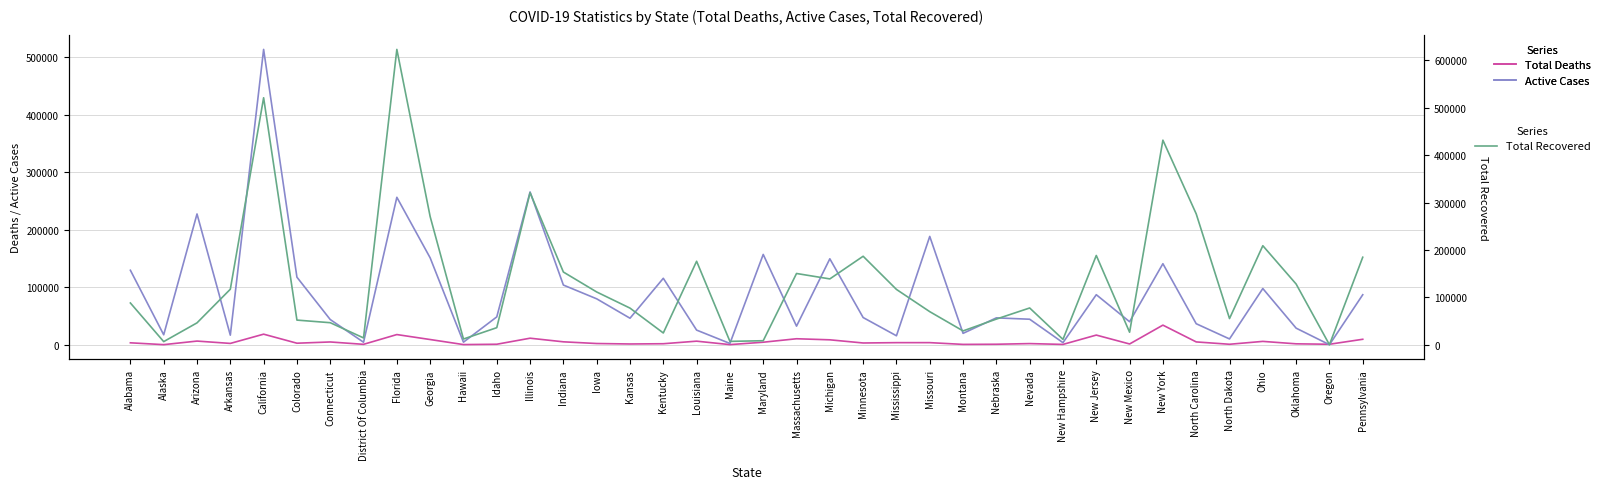

In Total Deaths, how many points are higher than both neighbors (excluding endpoints)?

12